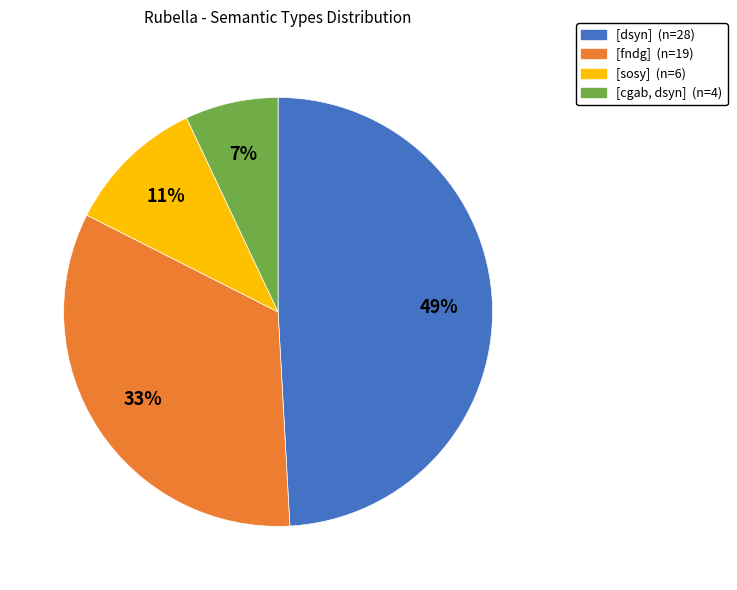

Does [sosy] represent more than half of the total?

No